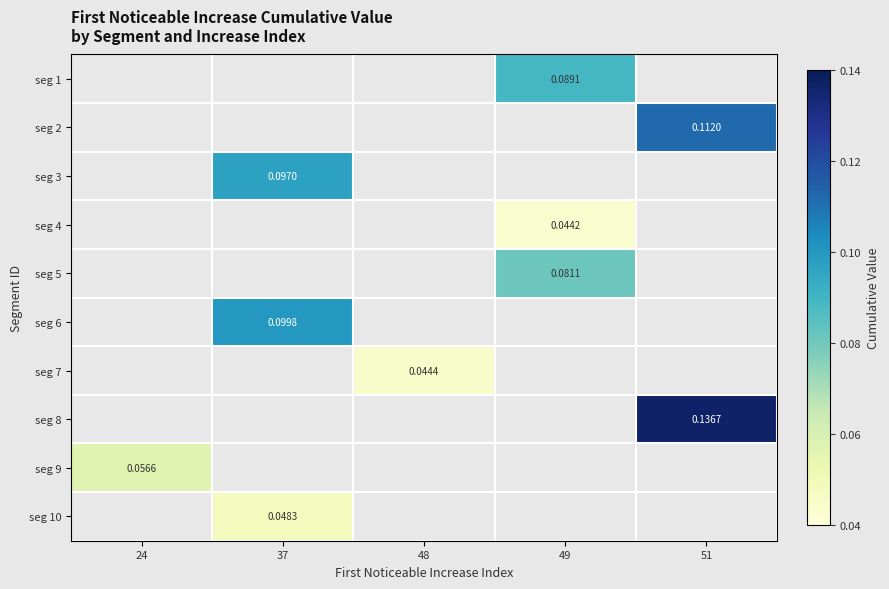

Count the number of categories in the chart.

5